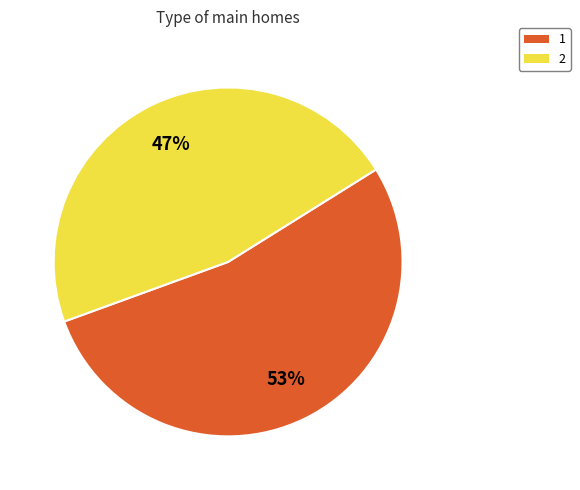

Does any single category account for the majority?

Yes